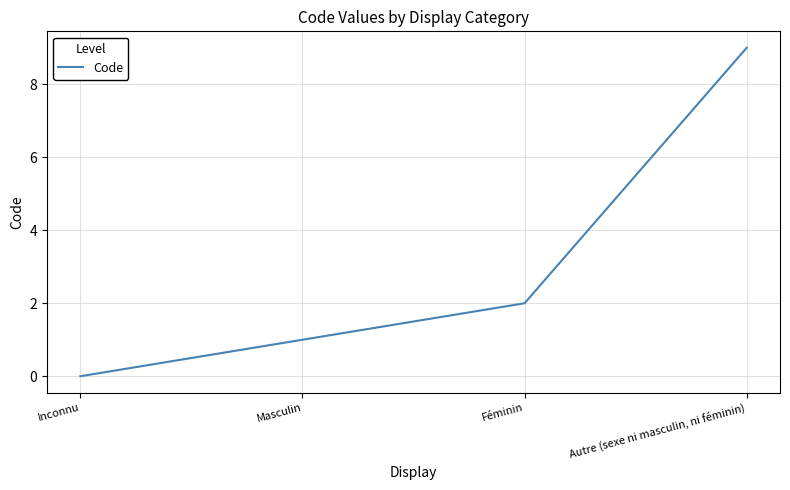

True or false: there are more than 1 points higher than both neighbors.

False